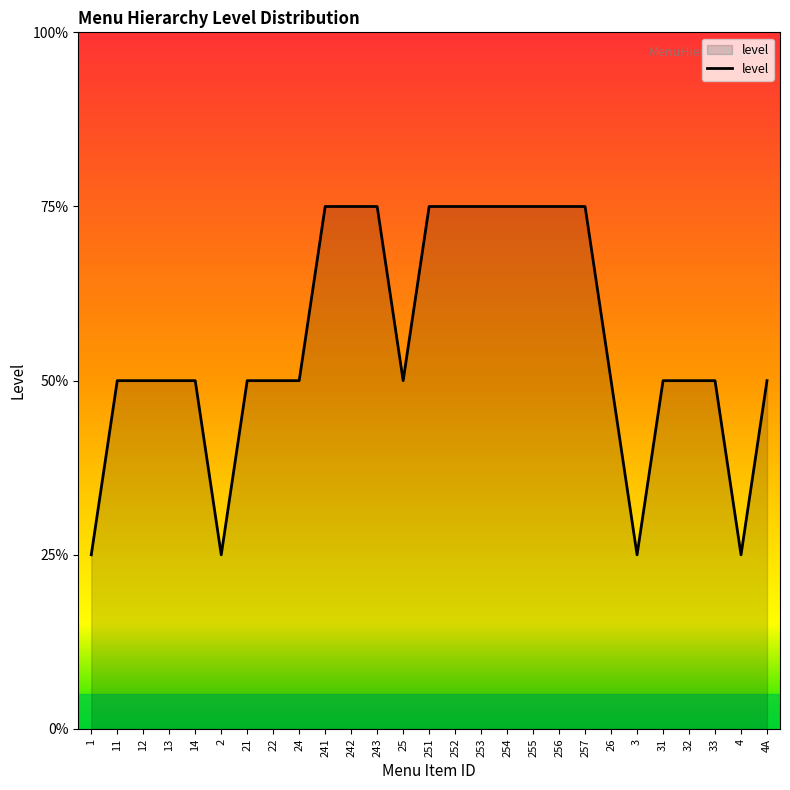

Does the chart have visible grid lines?

No